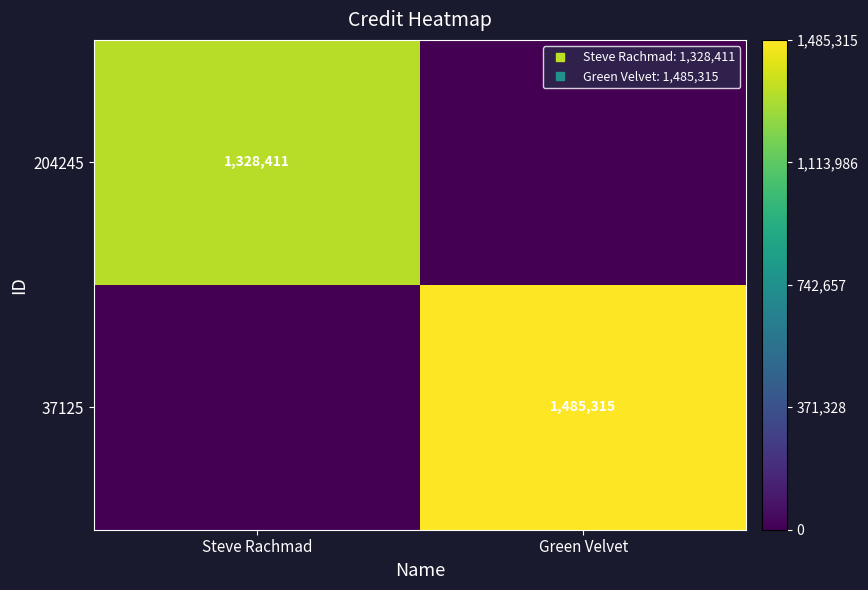

What is the approximate value of 37125 at Green Velvet, to the nearest 100?

1485300